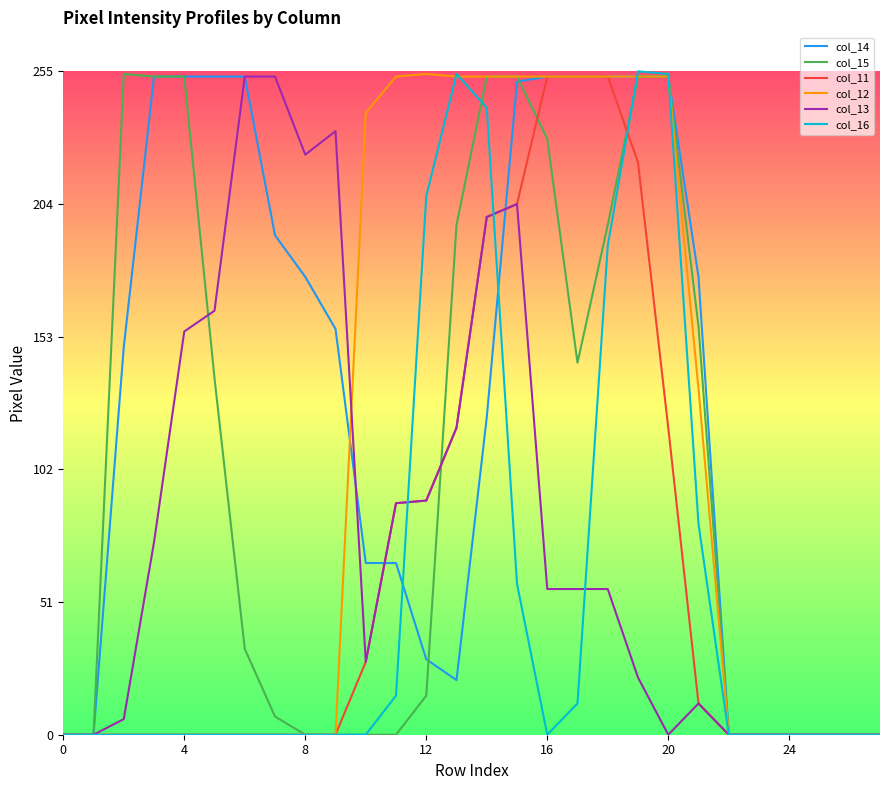

Which series has the largest total across all categories?

col_14